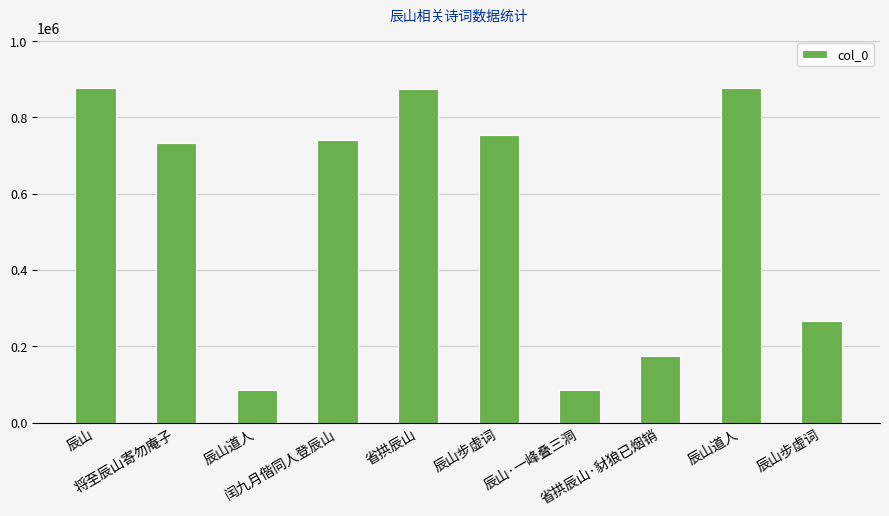

Count the number of data series in this chart.

1